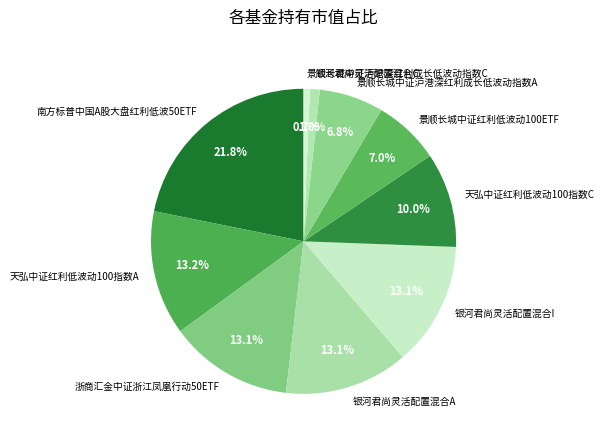

Is it true that 银河君尚灵活配置混合I is 7% of the pie?

False